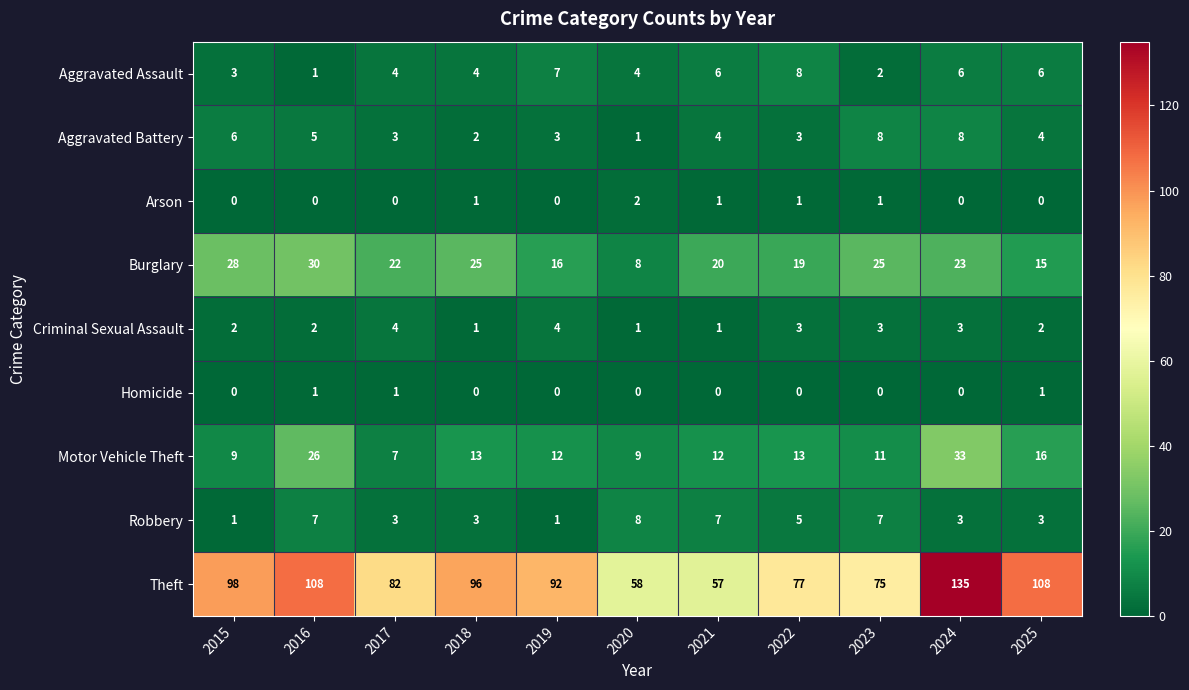

At which label is Burglary closest to 19?

2022